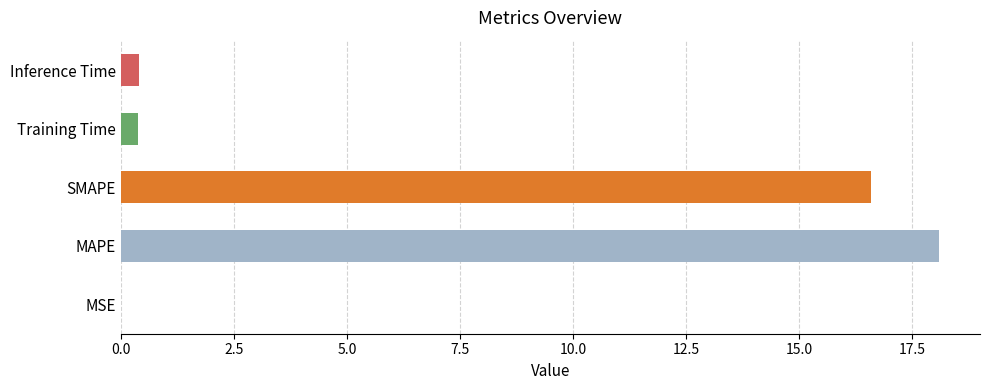

What is the sum of the values at SMAPE and MAPE?

34.7